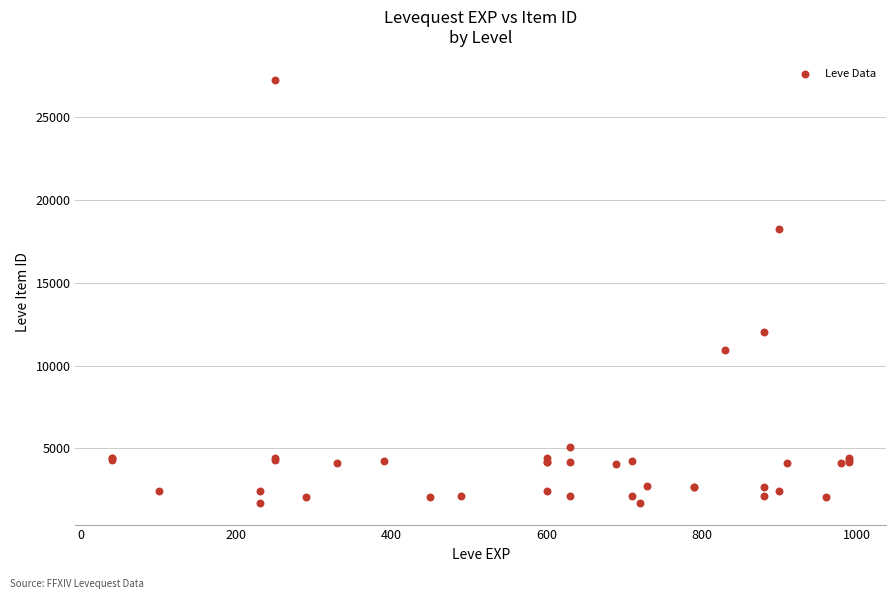

What Y value in the scatter plot is closest to 14448?

12018